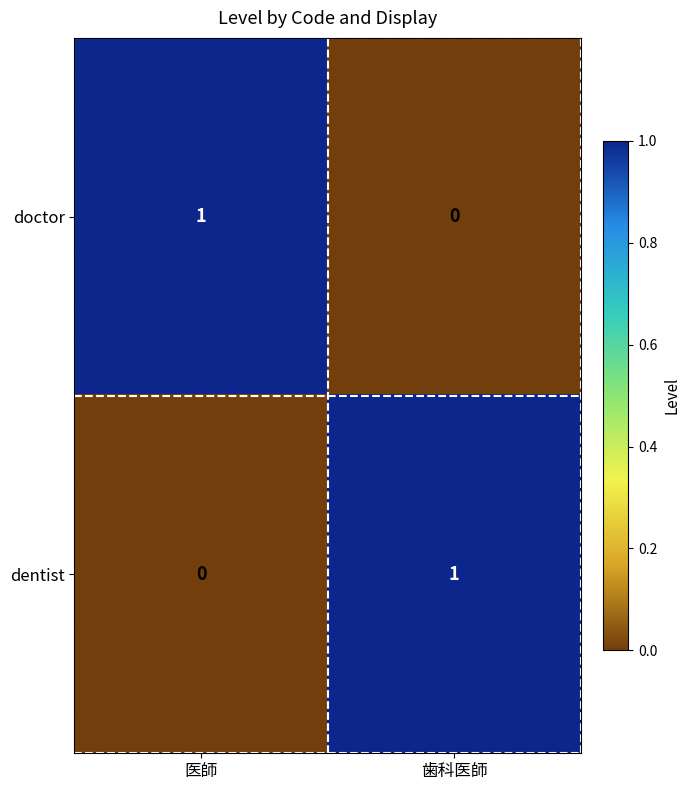

At which label is dentist closest to 0?

医師